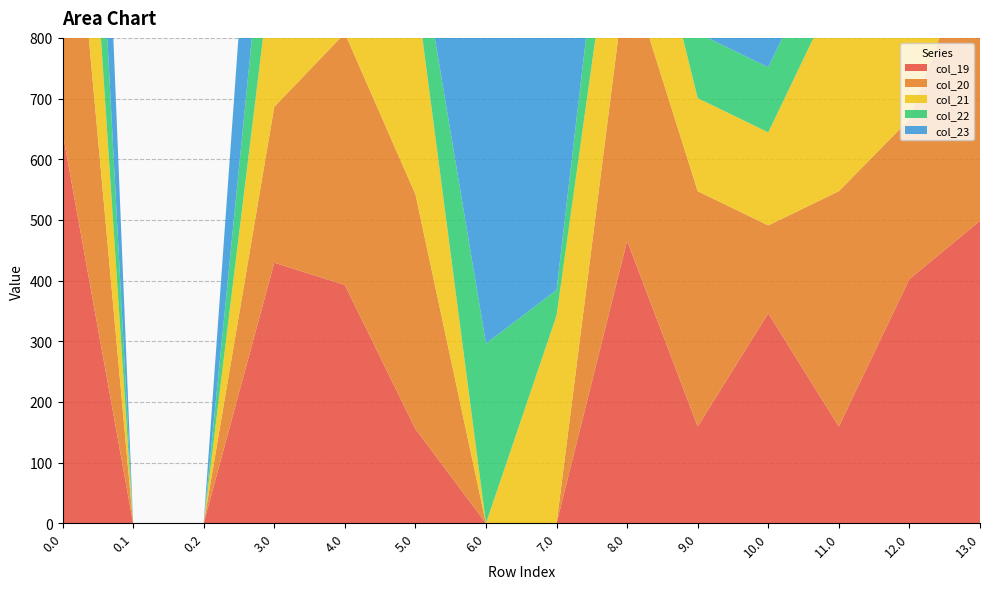

Reading left to right, extract all data points from this chart.

col_19: 0.0=644.5	0.1=0.0	0.2=0.0	3.0=429.5	4.0=392.8	5.0=155.5	6.0=0.0	7.0=0.0	8.0=465.5	9.0=159.5	10.0=346.1	11.0=159.5	12.0=402.5	13.0=498.5
col_20: 0.0=629.9	0.1=0.0	0.2=0.0	3.0=256.9	4.0=414.9	5.0=386.9	6.0=0.0	7.0=0.0	8.0=450.9	9.0=387.9	10.0=144.9	11.0=387.9	12.0=263.3	13.0=483.9
col_21: 0.0=480.4	0.1=0.0	0.2=0.0	3.0=265.4	4.0=265.4	5.0=345.5	6.0=0.0	7.0=342.4	8.0=255.4	9.0=153.4	10.0=153.4	11.0=339.9	12.0=153.4	13.0=337.4
col_22: 0.0=434.3	0.1=0.0	0.2=0.0	3.0=219.3	4.0=219.3	5.0=103.3	6.0=296.3	7.0=42.2	8.0=209.3	9.0=107.3	10.0=107.3	11.0=107.3	12.0=107.3	13.0=291.3
col_23: 0.0=669.3	0.1=0.0	0.2=0.0	3.0=454.3	4.0=454.3	5.0=514.3	6.0=577.3	7.0=577.3	8.0=536.3	9.0=512.3	10.0=512.3	11.0=512.3	12.0=512.3	13.0=520.3